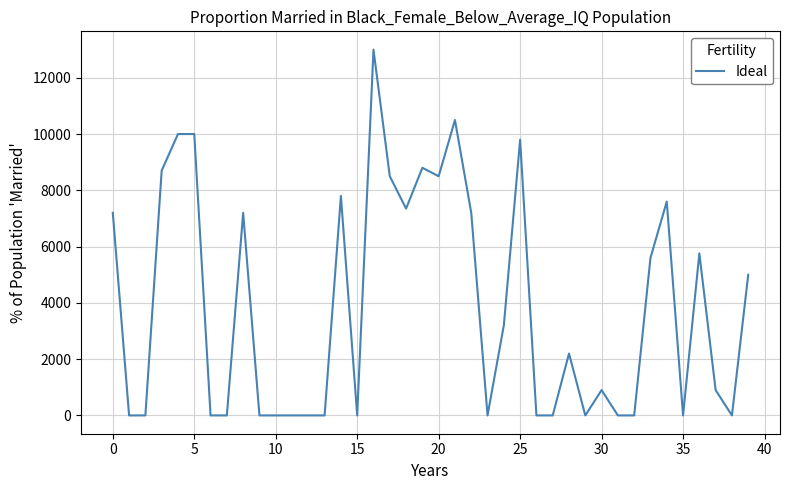

What is the maximum value shown in the chart?

13000